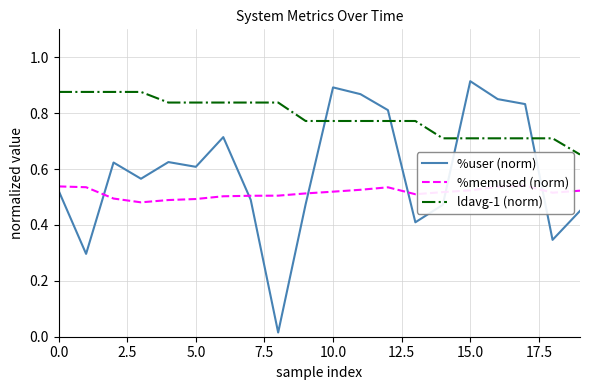

How many intersections are there between %user (norm) and ldavg-1 (norm)?

4